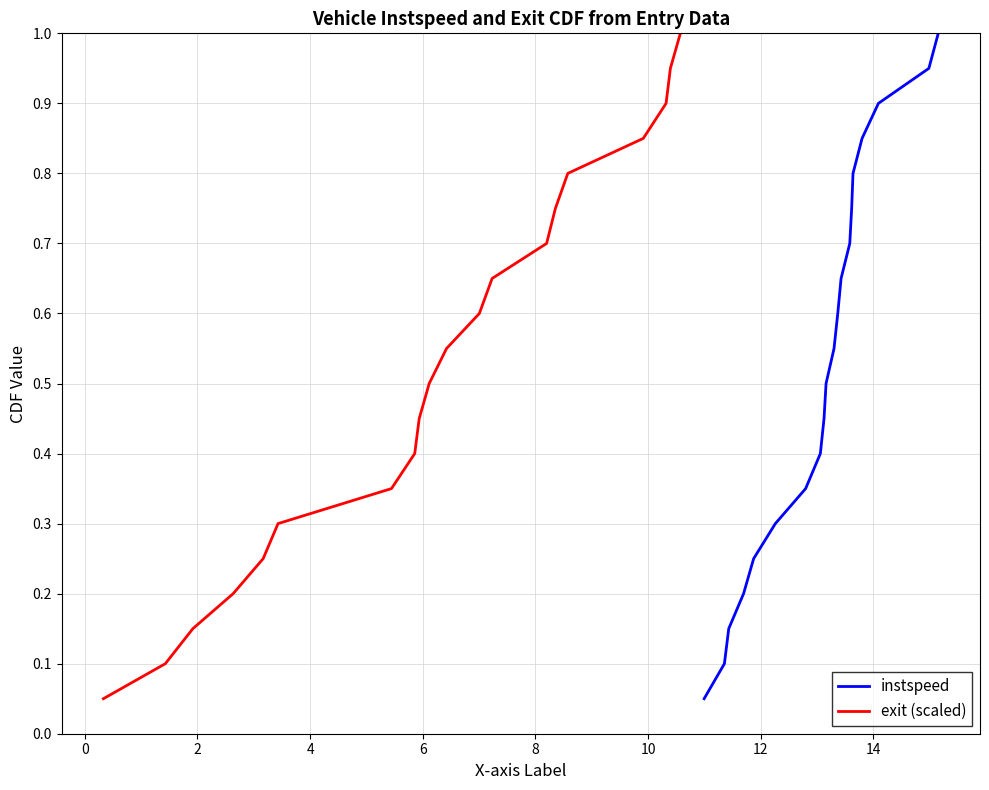

Reading right to left, what are all the values shown in this chart?

instspeed: 1.0	0.9	0.9	0.8	0.8	0.8	0.7	0.7	0.6	0.6	0.5	0.5	0.4	0.3	0.3	0.2	0.2	0.1	0.1	0.1
exit (scaled): 1.0	0.9	0.9	0.8	0.8	0.8	0.7	0.7	0.6	0.6	0.5	0.5	0.4	0.3	0.3	0.2	0.2	0.1	0.1	0.1